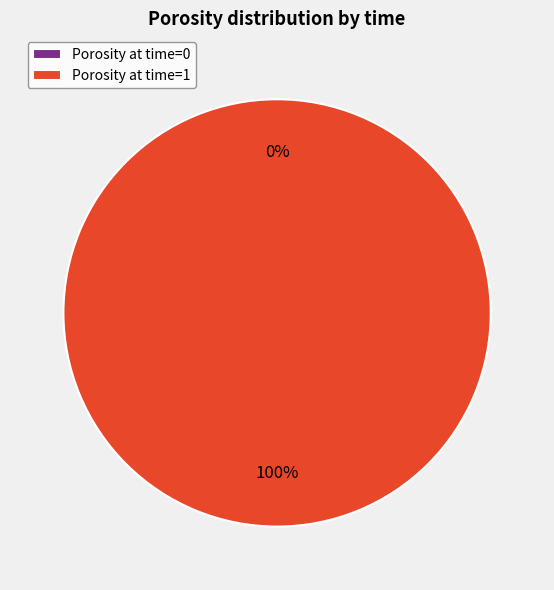

Is there a majority slice in this chart?

Yes